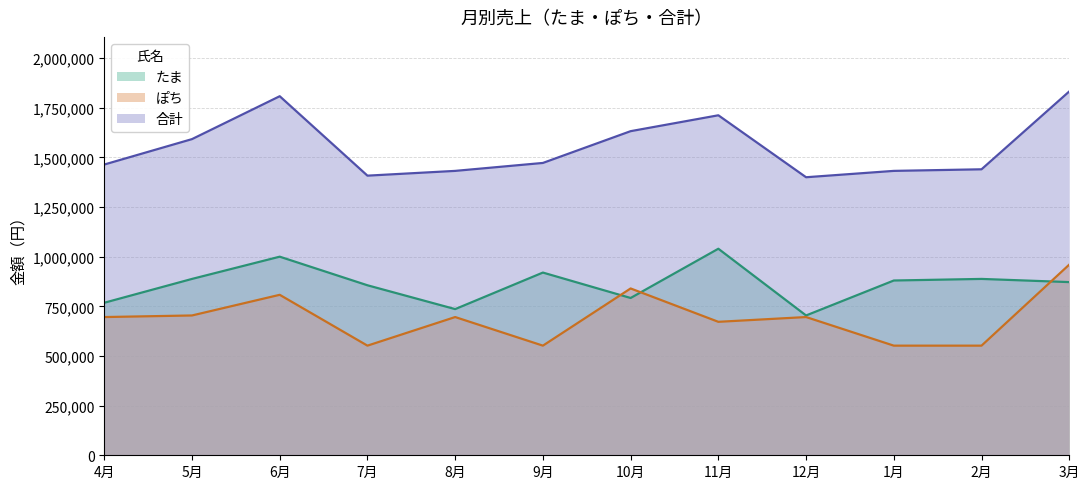

Read the 合計 value at 11月, to the nearest 50.

1712000